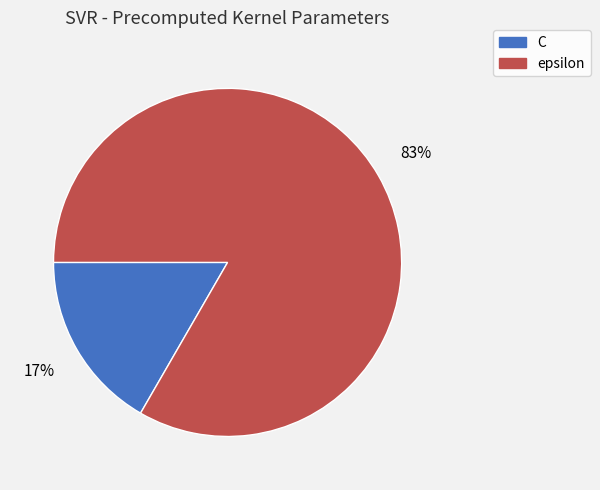

Is the sum of epsilon and C greater than half?

Yes